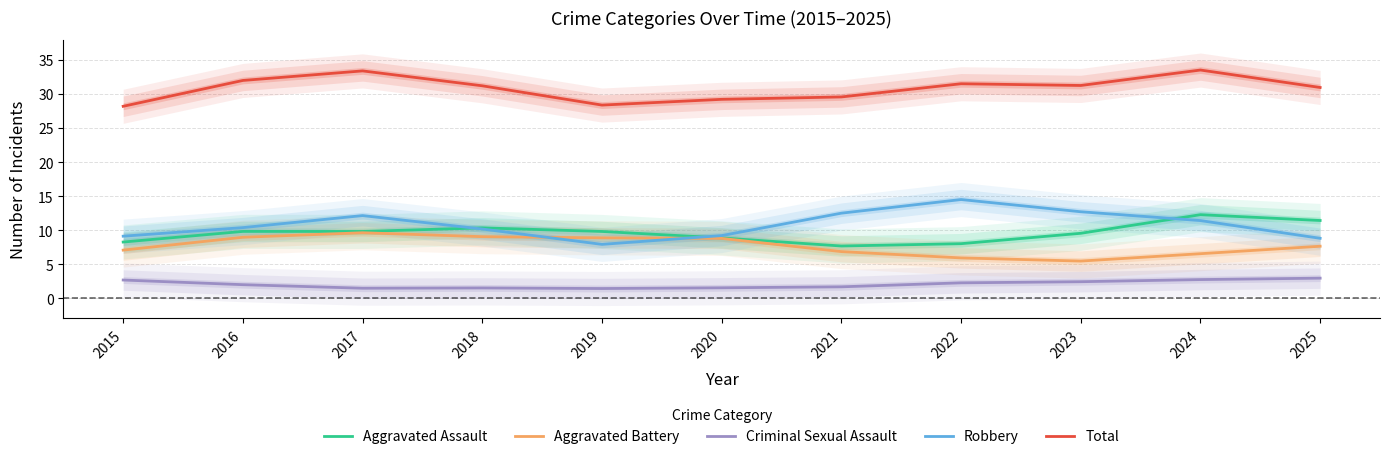

The Robbery series shows 11.4 at 2024. True or false?

True